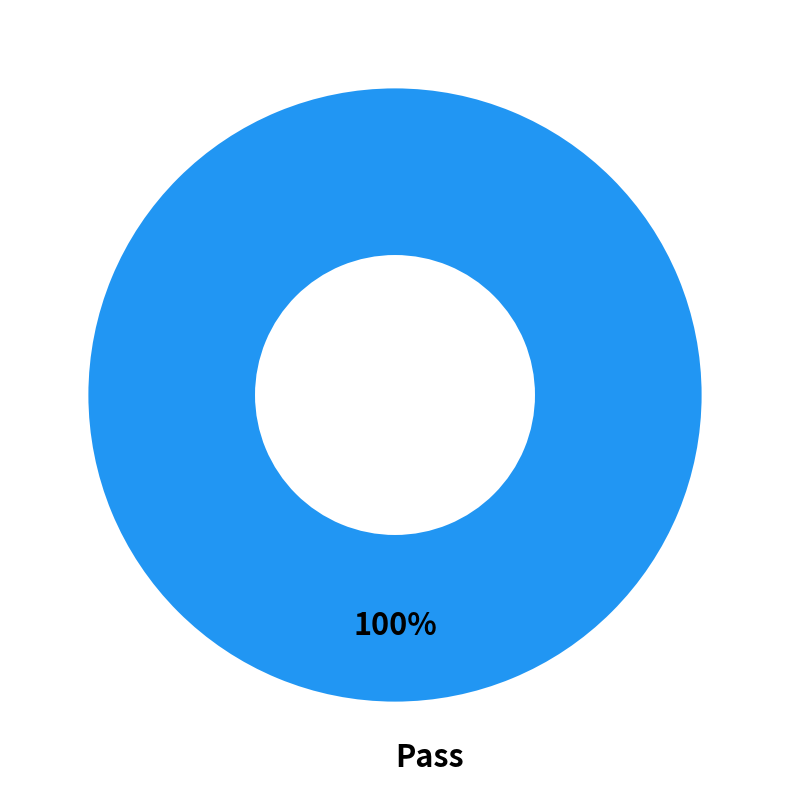

True or false: Pass accounts for 100% of the total.

True